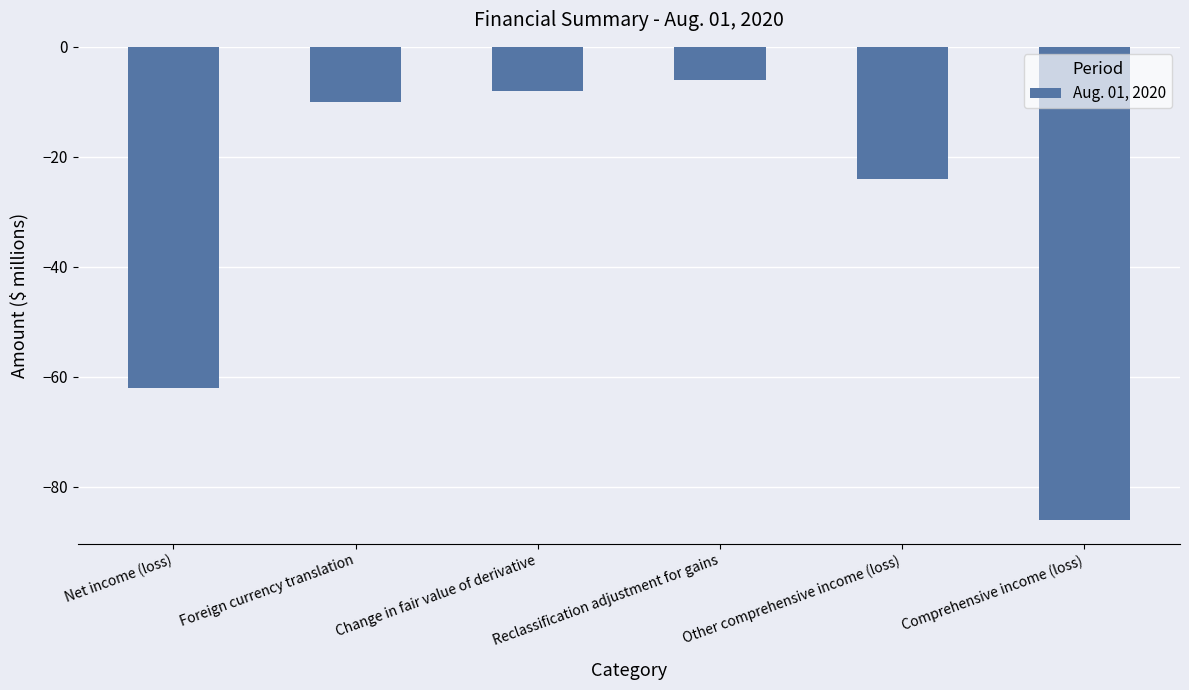

What is the smallest value displayed?

-86